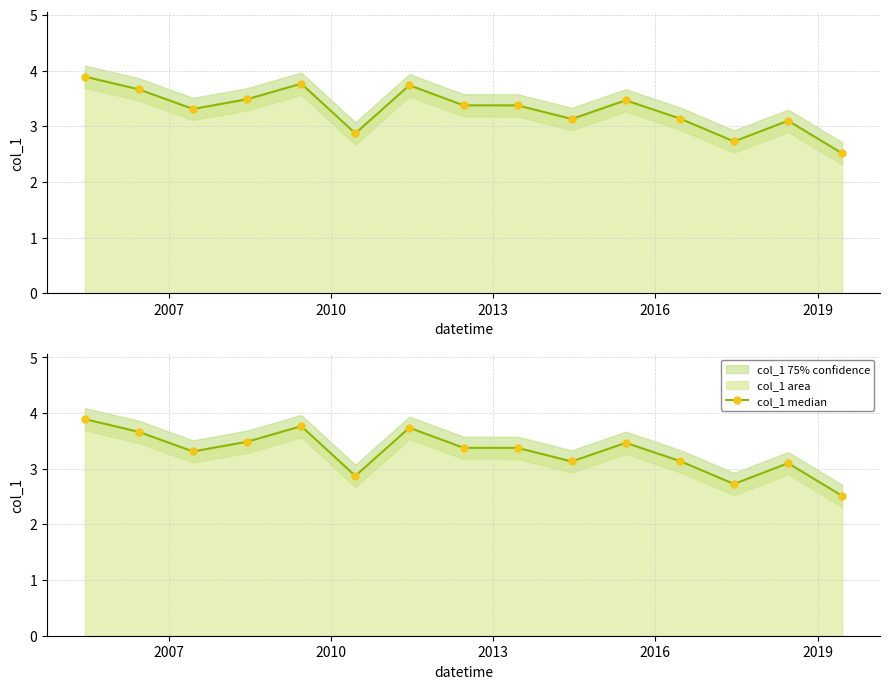

At which category does the data reach its first local valley?

2010